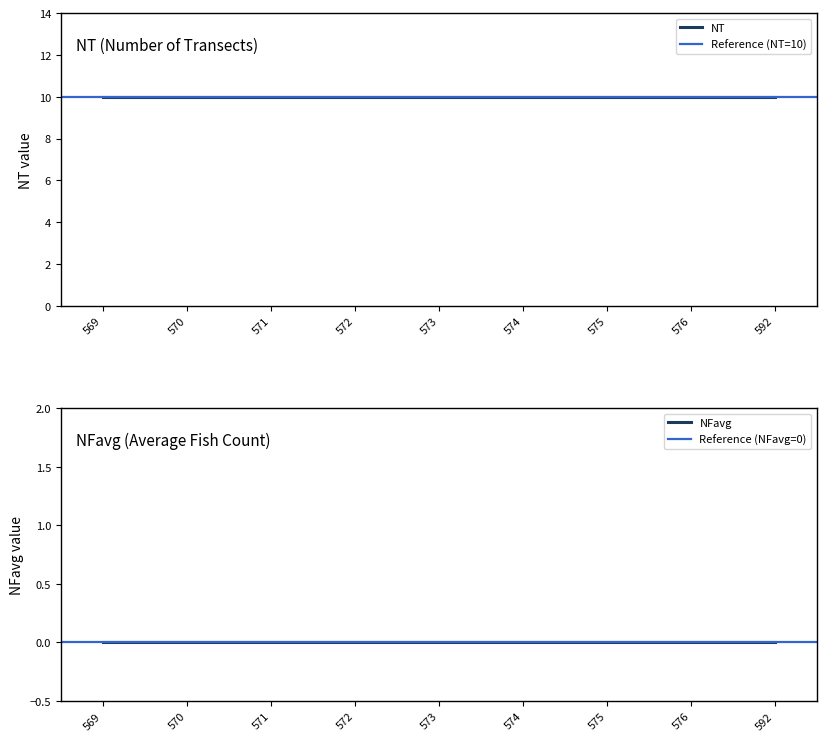

Which series has the largest range (max minus min)?

NT